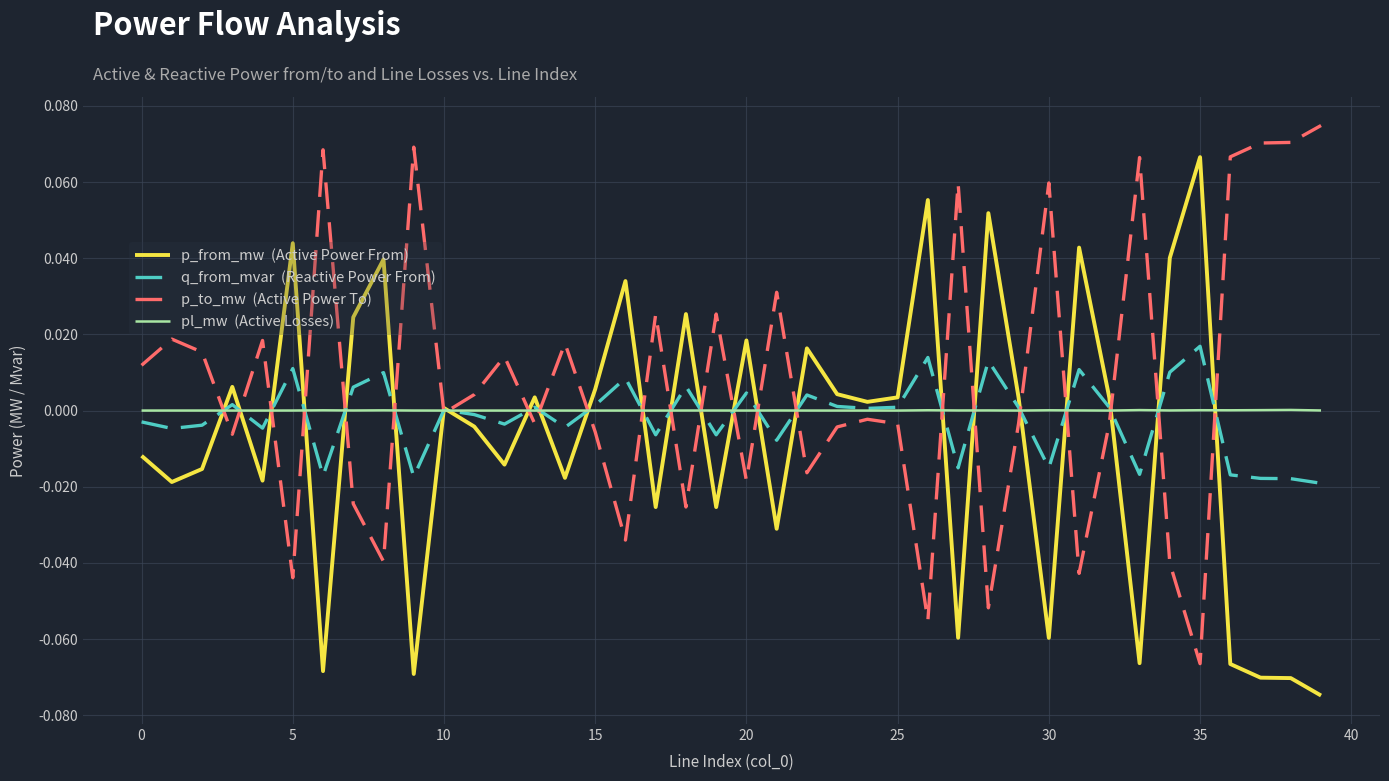

How many lines are shown in the chart?

4